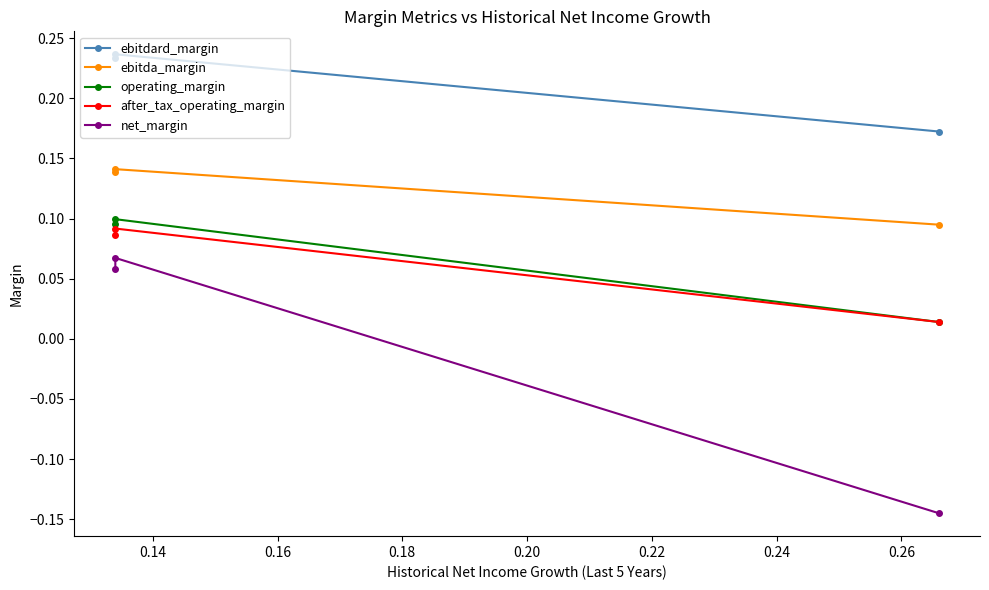

What is the sum of all ebitda_margin values?

0.4